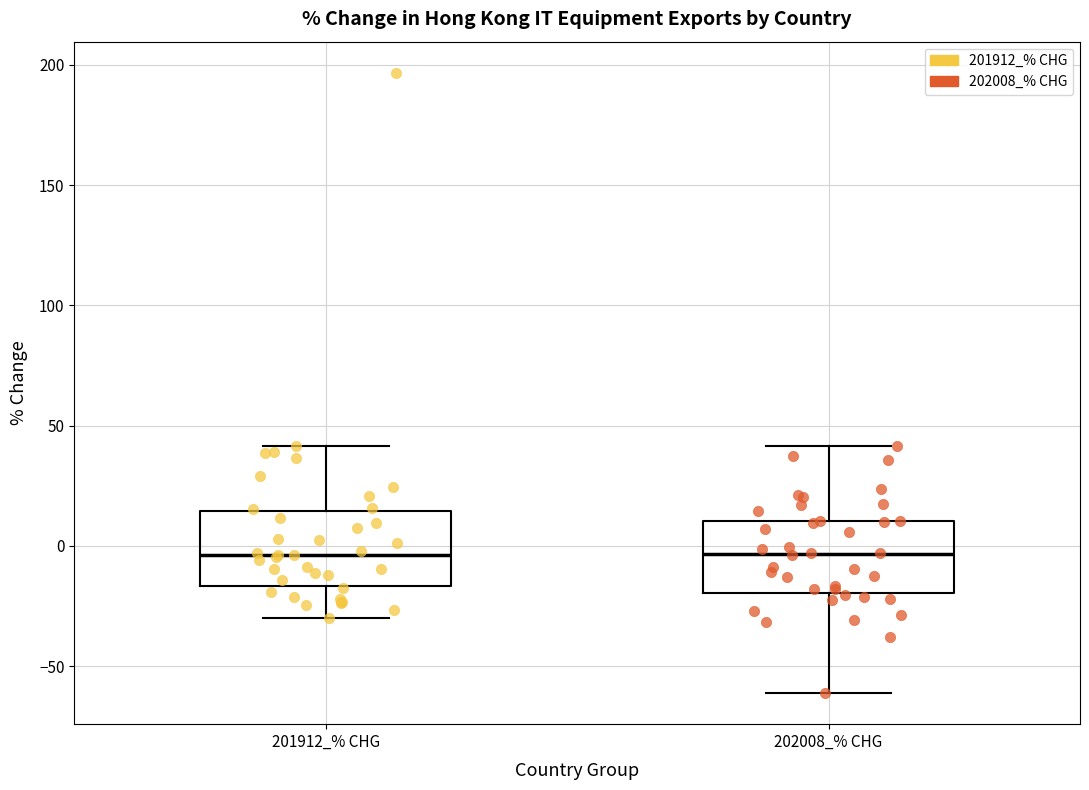

Reading left to right, transcribe this box plot: for each box, give where its median line is, the range the box spans, and where its two whiskers end, as read against the y-axis. The values are not printed on the chart, so give them approximately, as read against the axis.

201912_% CHG: median -5, box -15 to 15, whiskers -30 to 40
202008_% CHG: median -5, box -20 to 10, whiskers -60 to 40